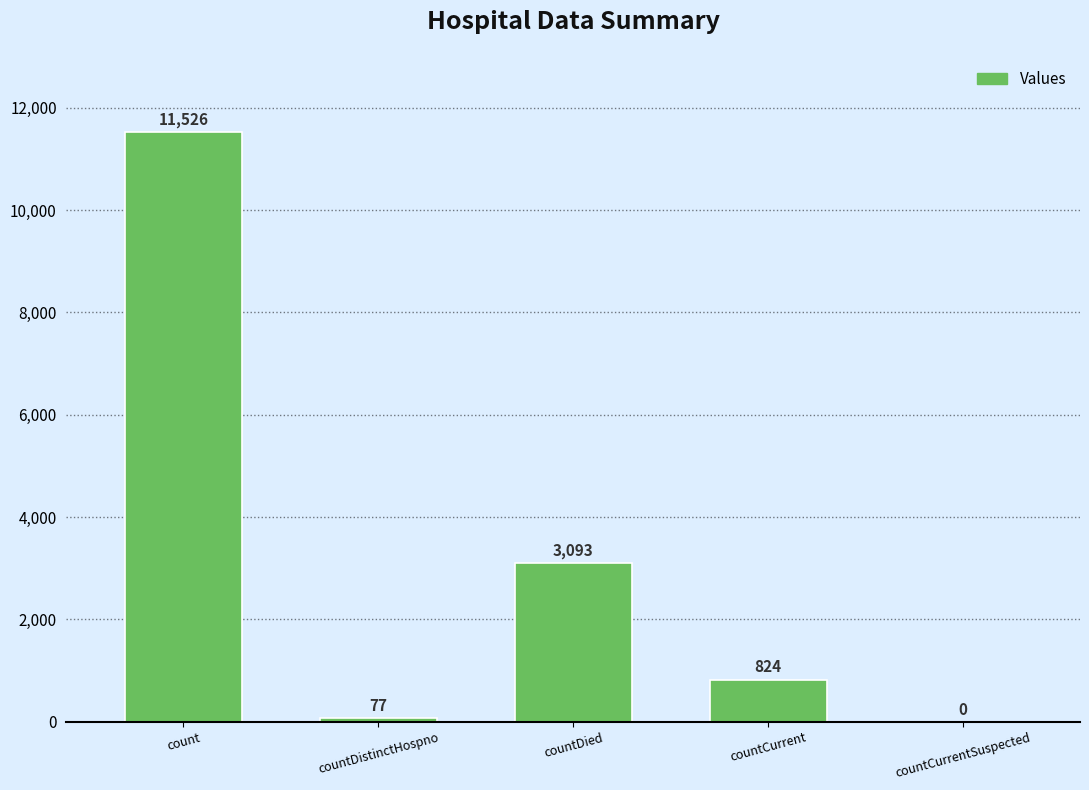

Reading right to left, transcribe all the data shown in this chart.

0	824	3093	77	11526